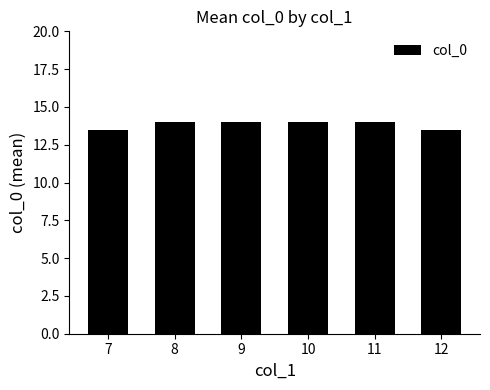

What is the average value?

13.8